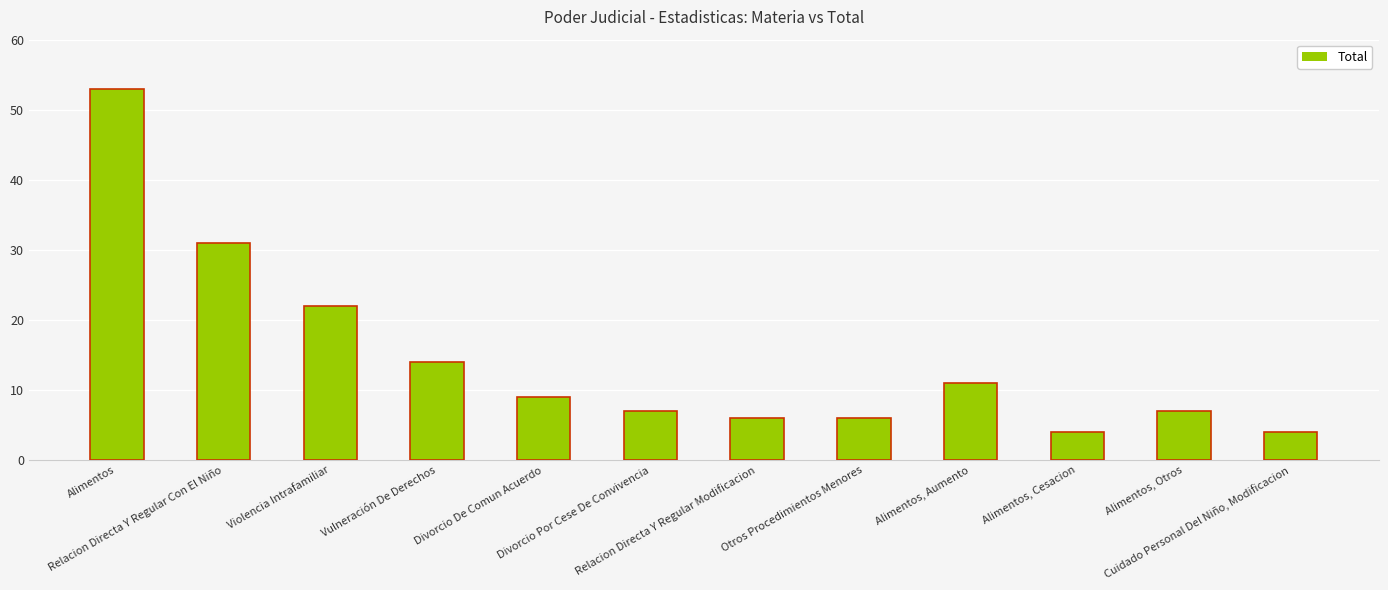

How many bars are there in total?

12